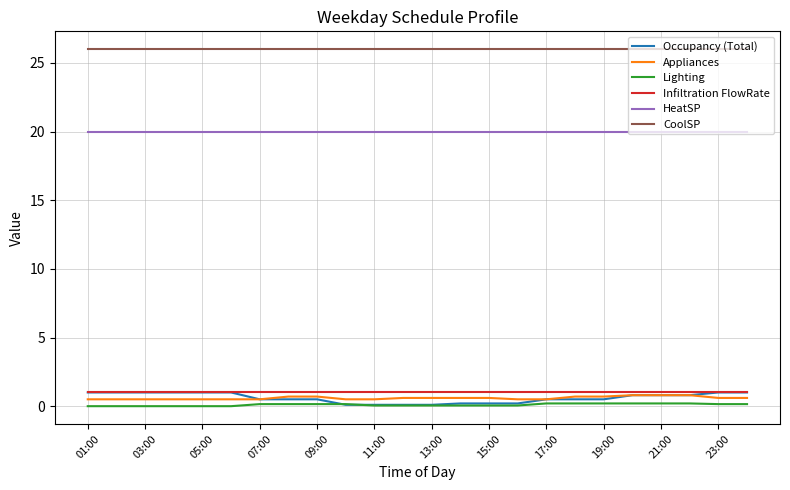

True or false: Infiltration FlowRate and CoolSP cross at least once.

False